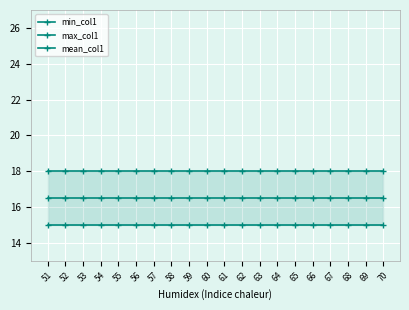

The value of max_col1 at 61 is 8.0. True or false?

False